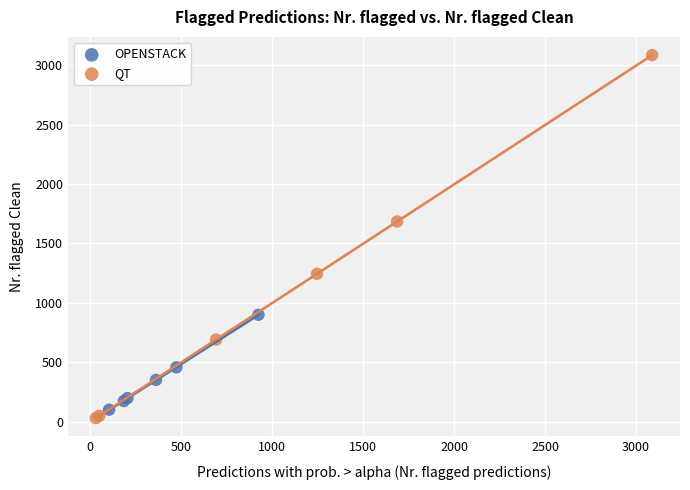

What are all the series names shown in the legend?

OPENSTACK, QT